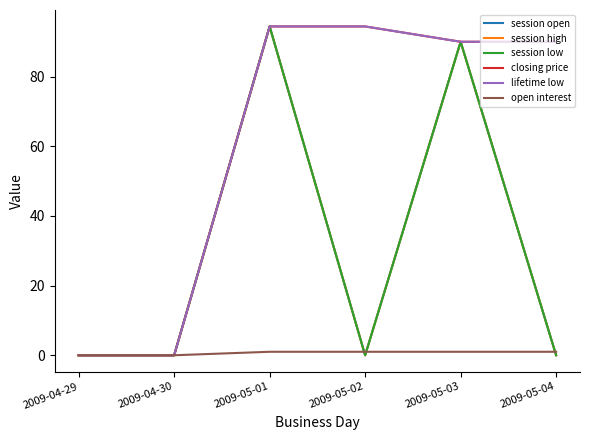

What is the difference between the highest and lowest values at 2009-05-01?

93.4